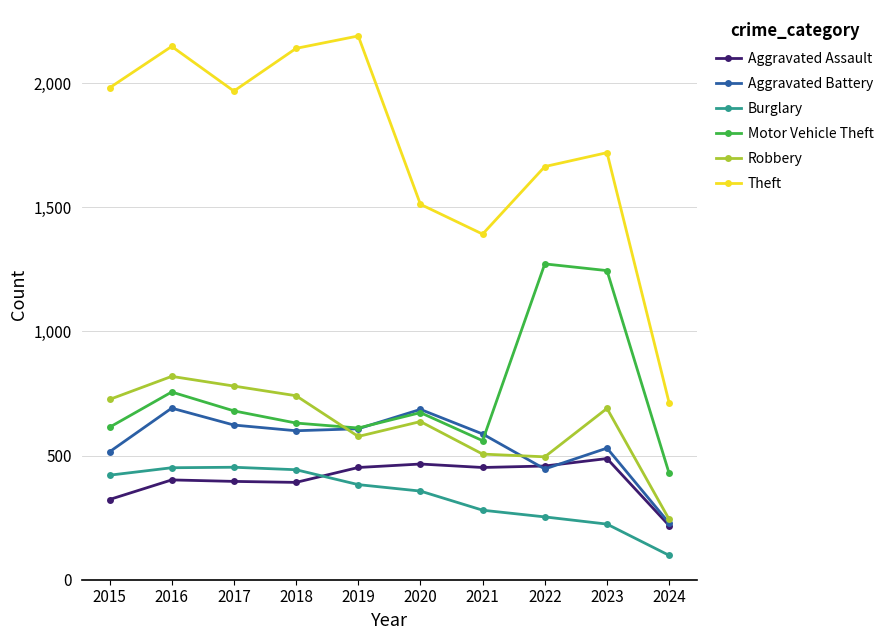

Which series has the widest spread of values?

Theft